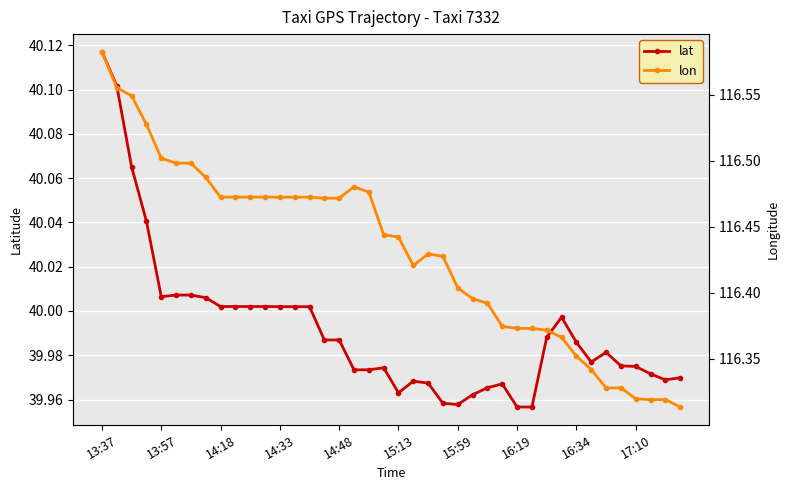

At which category does lon reach its first local valley?

21